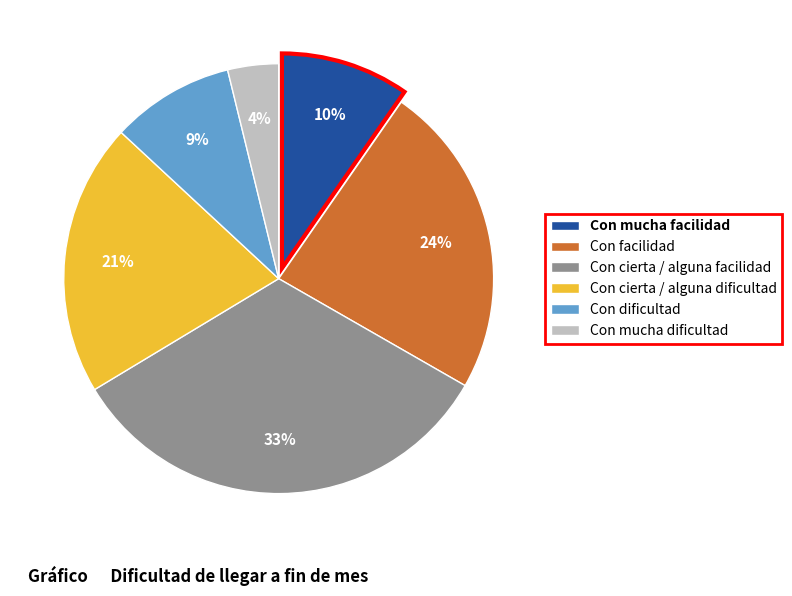

To the nearest percent, what portion does Con mucha facilidad represent?

10%